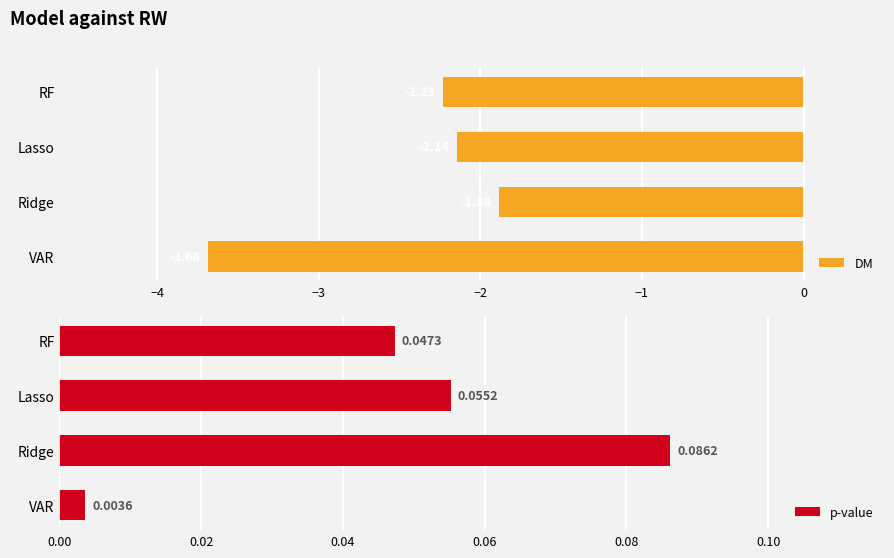

At which label is DM closest to -2?

Ridge